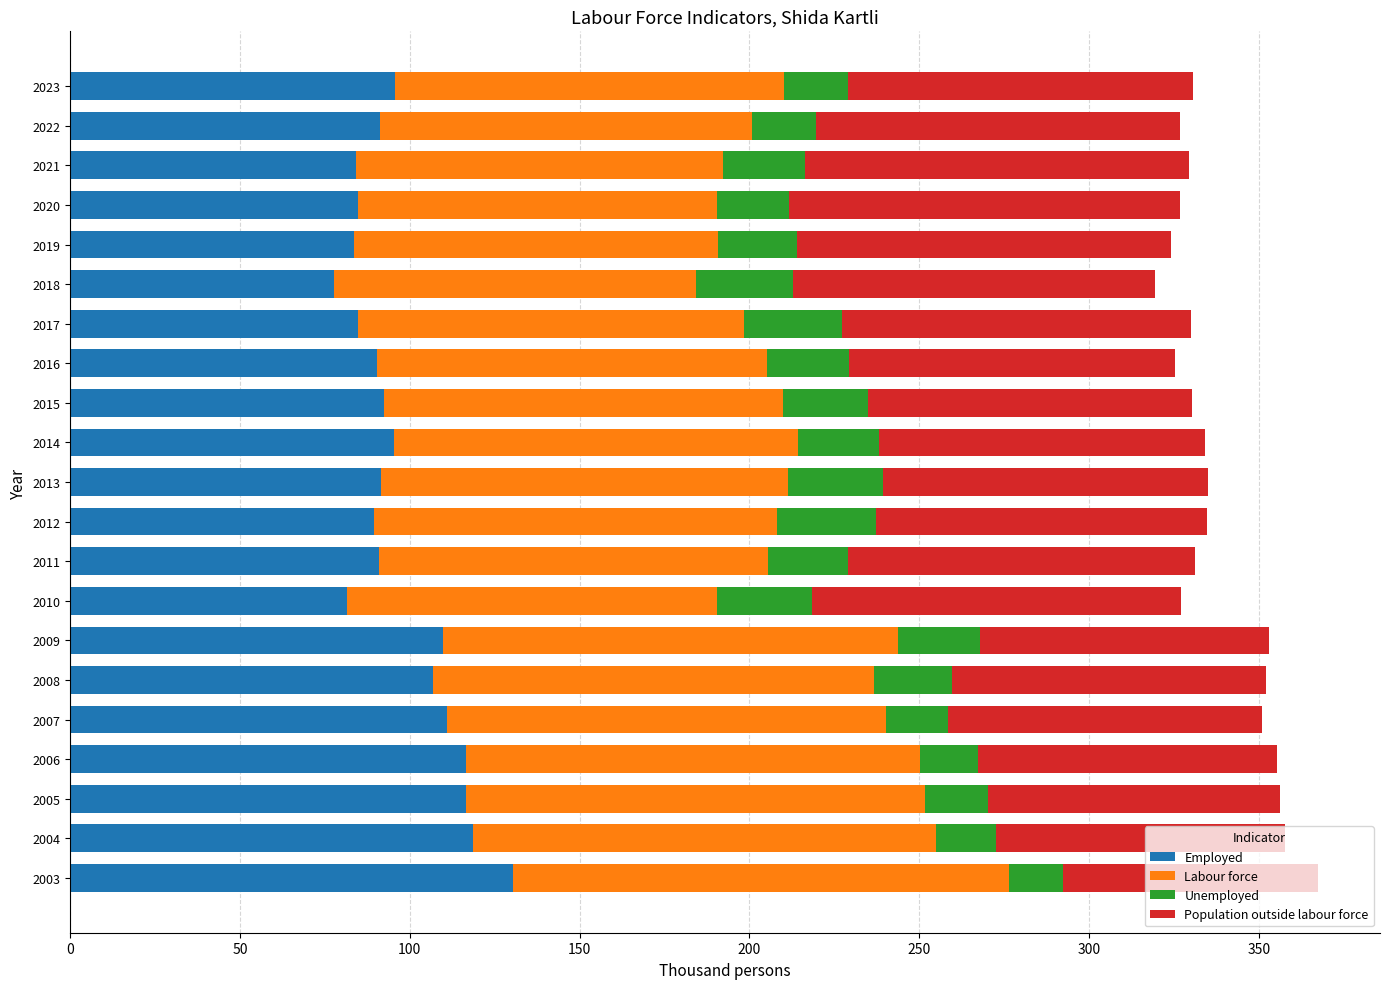

What is the average value of the Employed series?

97.2